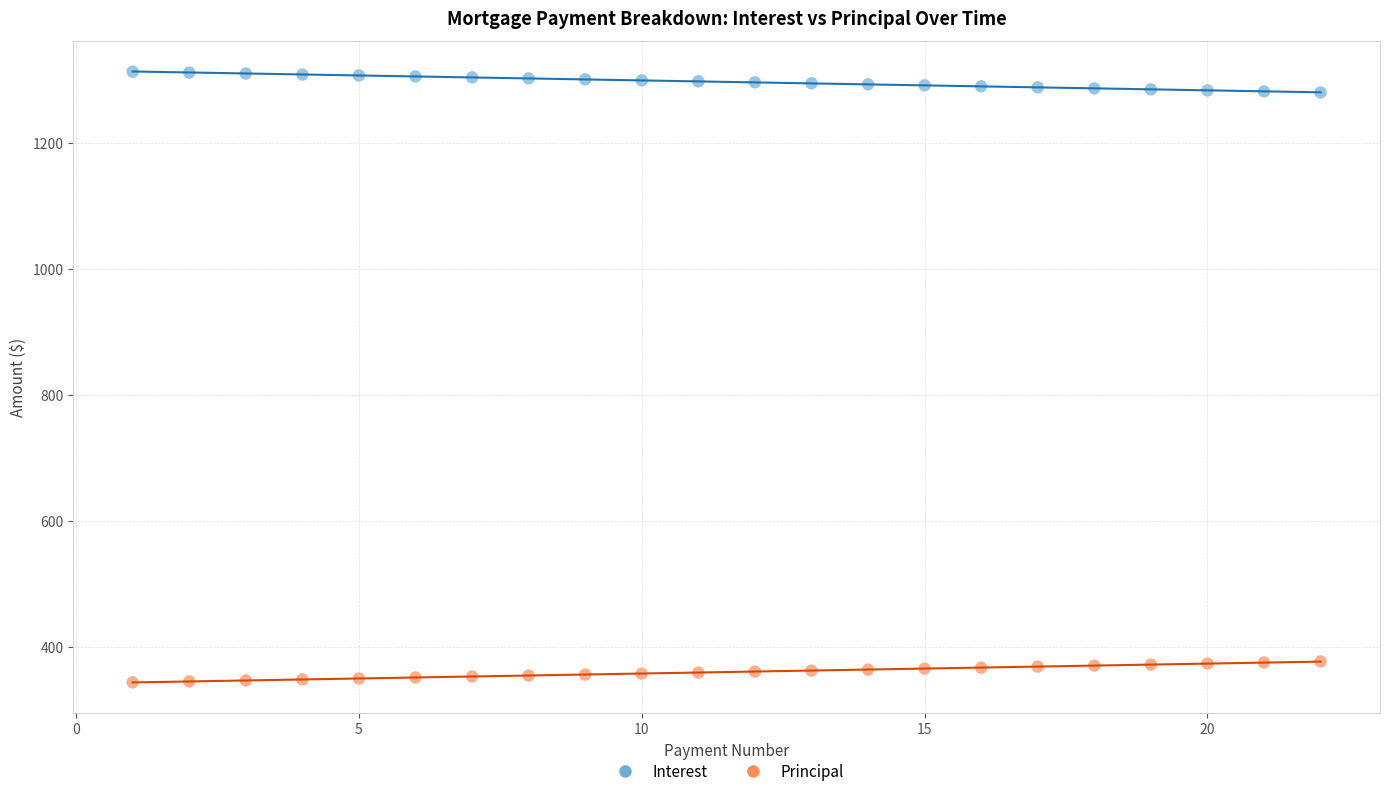

What are all the series names shown in the legend?

Interest, Principal